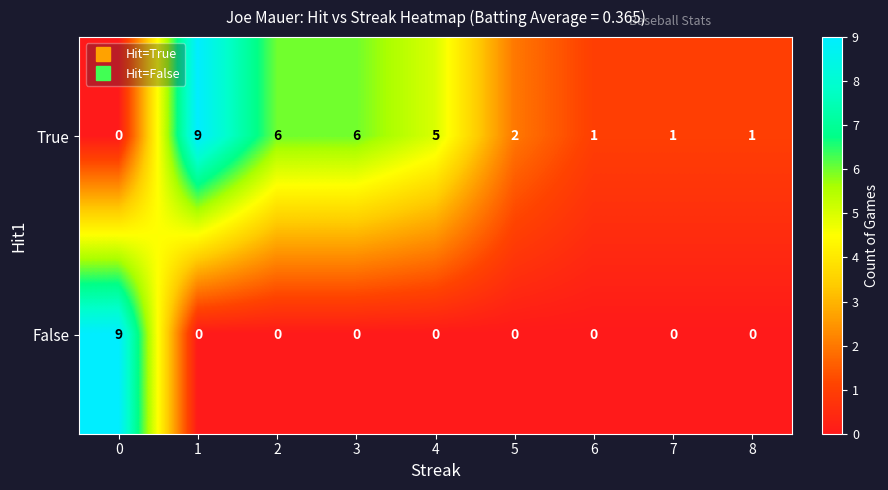

True or false: True has a value of 6 at 3.

True